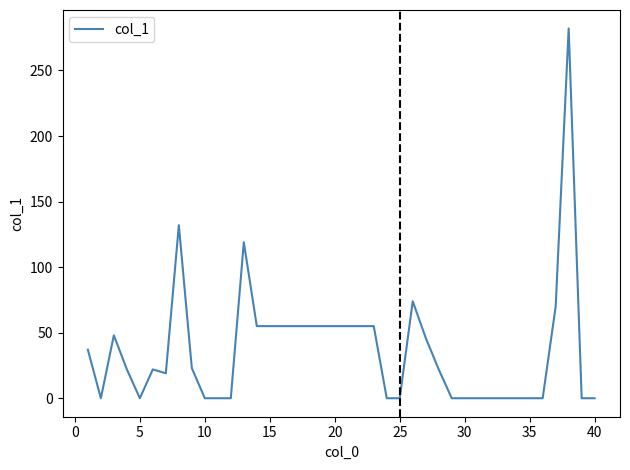

What is the difference between the maximum and minimum values?

282